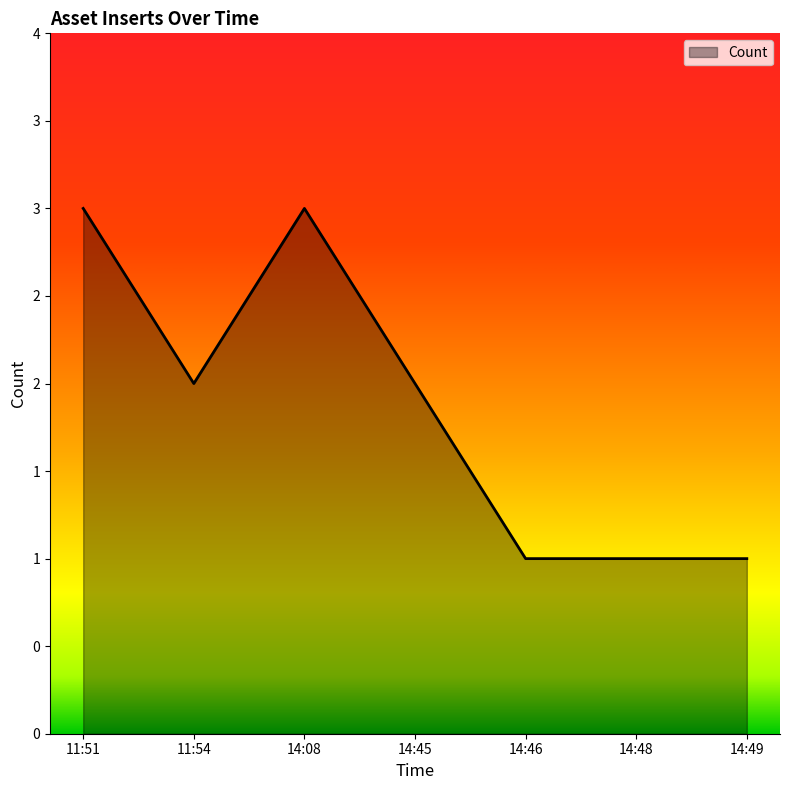

What is the average value?

2